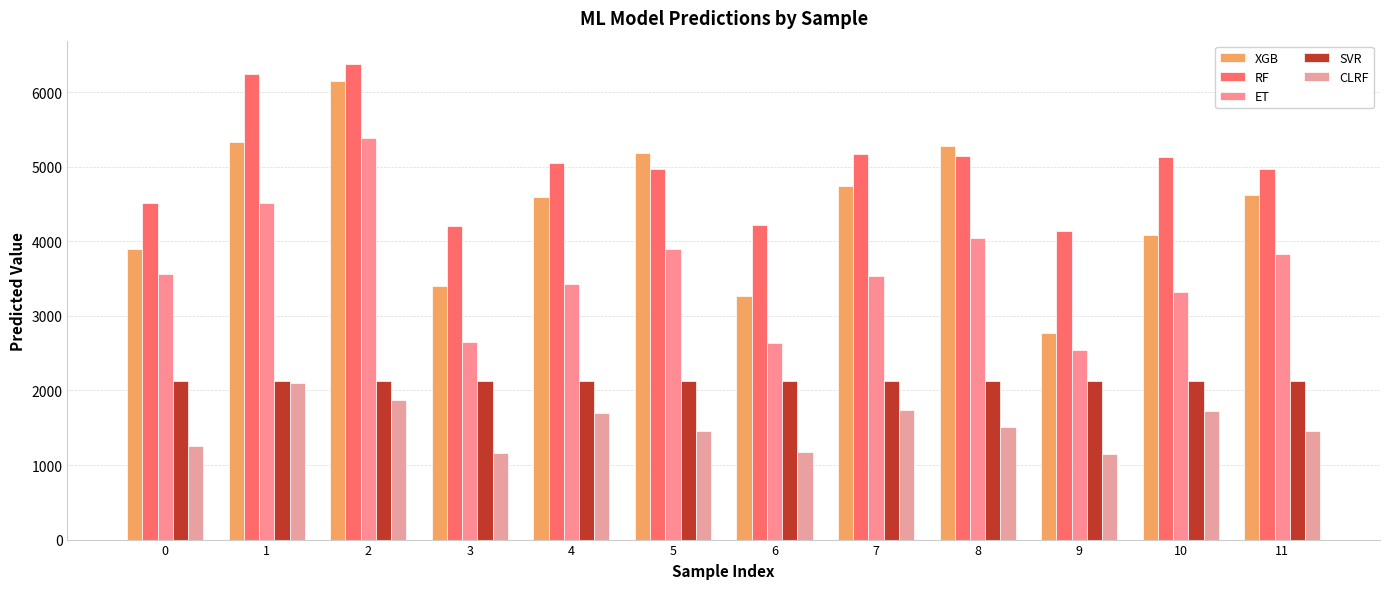

What is the value of the SVR bar at the 3rd from the left?

2131.0